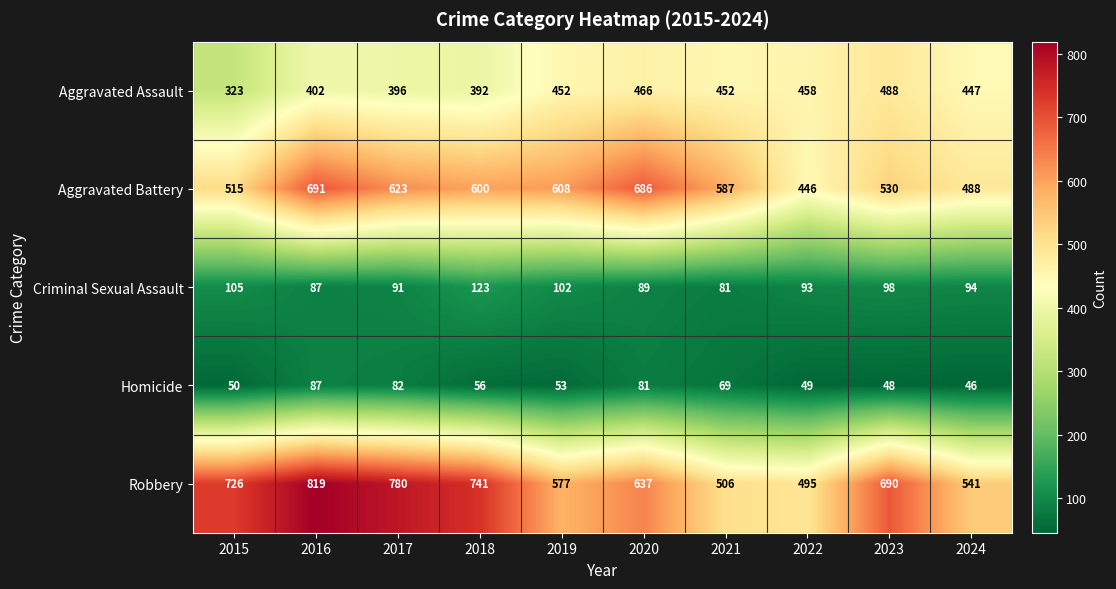

What is the greatest value displayed?

819